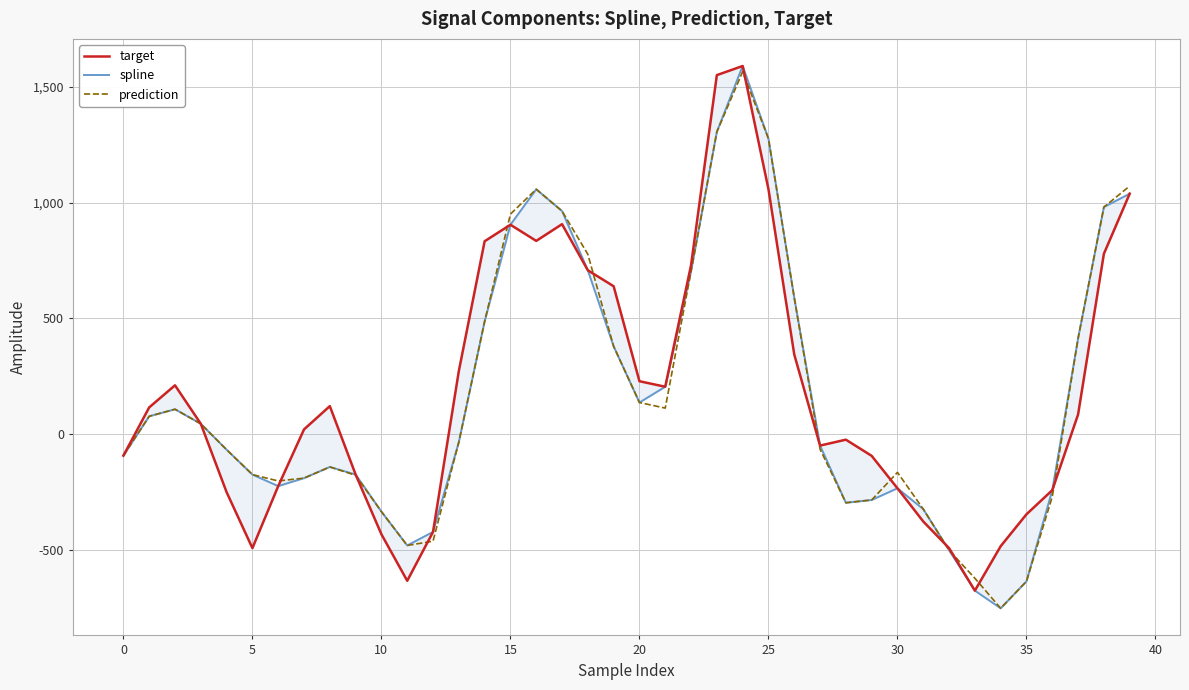

What value does the prediction series have at 35?

-636.1